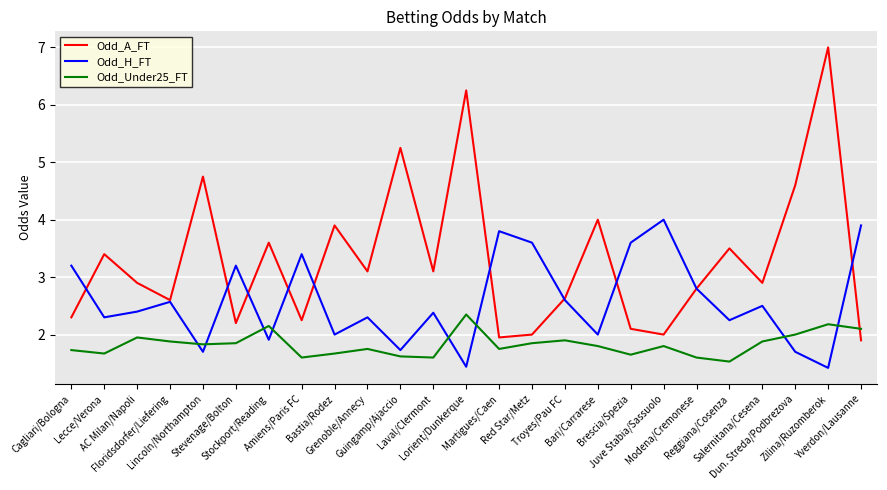

The Odd_A_FT series shows 4.6 at Dun. Streda/Podbrezova. True or false?

True